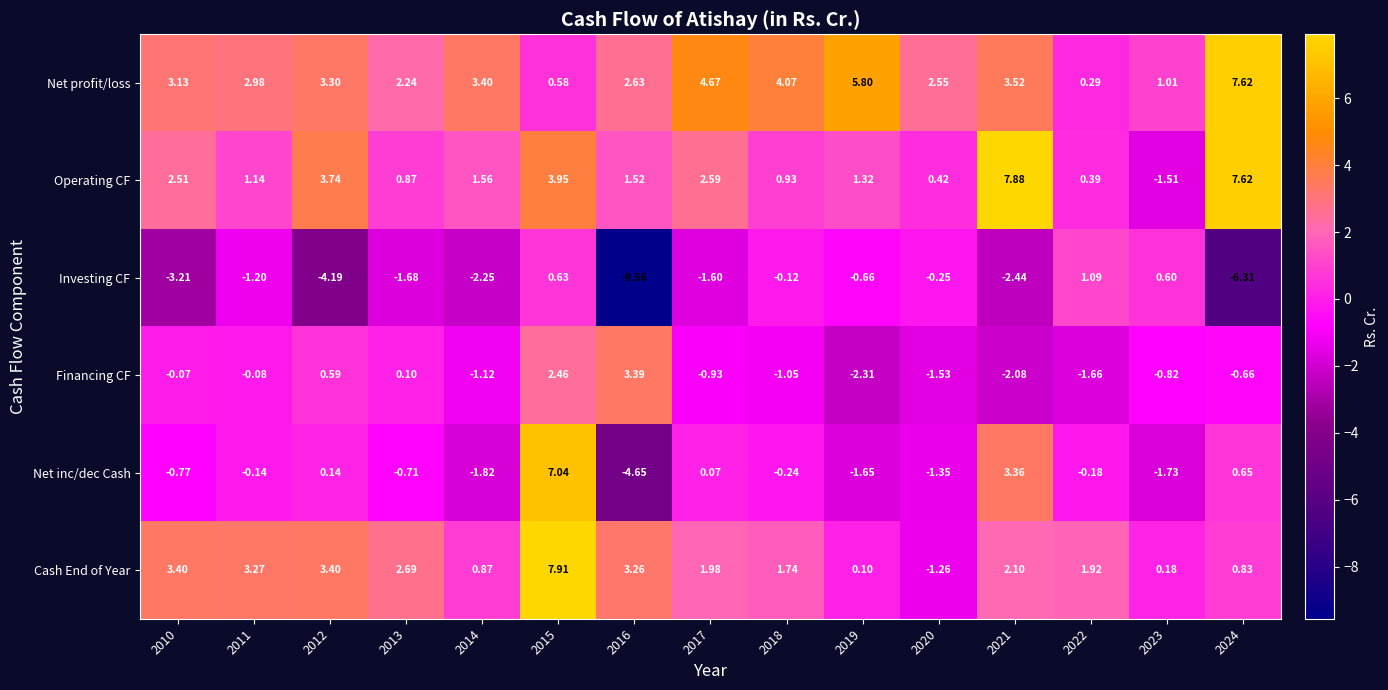

Which series has the largest total across all categories?

Net profit/loss